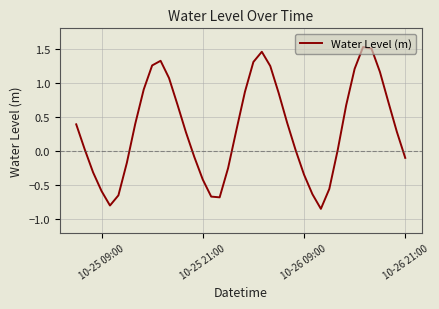

How many values are below zero?

15